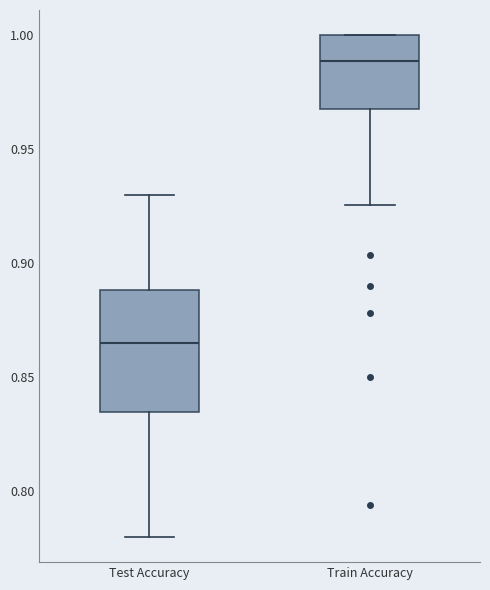

Reading left to right, transcribe this box plot: for each box, give where its median line is, the range the box spans, and where its two whiskers end, as read against the y-axis. The values are not printed on the chart, so give them approximately, as read against the axis.

Test Accuracy: median 0.865, box 0.835 to 0.890, whiskers 0.780 to 0.930
Train Accuracy: median 0.990, box 0.970 to 1.000, whiskers 0.925 to 1.000